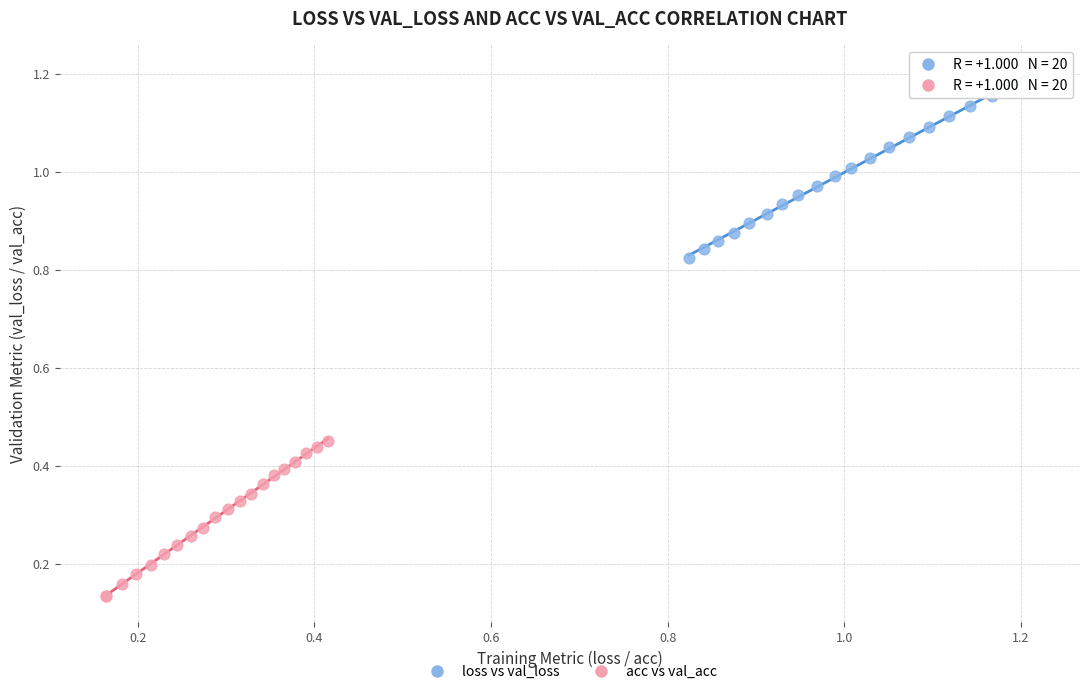

Which series reaches the maximum Y coordinate?

loss vs val_loss